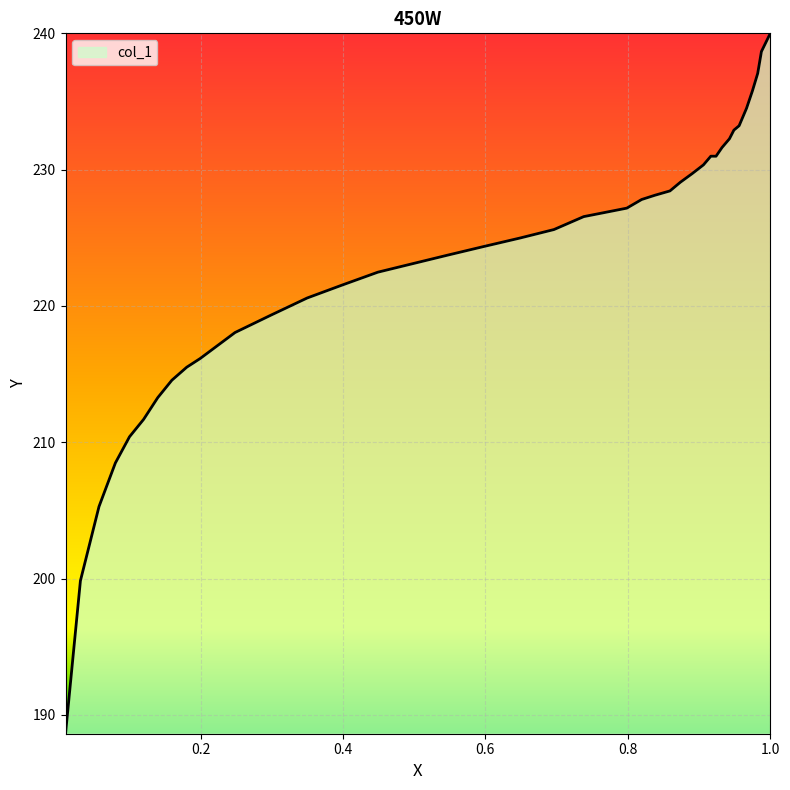

What is the greatest value displayed?

240.0